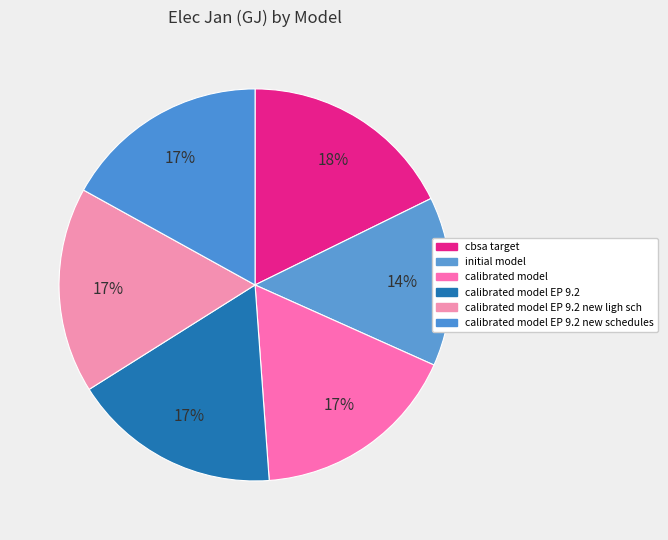

Rank the categories by value from lowest to highest.

initial model, calibrated model EP 9.2 new schedules, calibrated model EP 9.2 new ligh sch, calibrated model, calibrated model EP 9.2, cbsa target